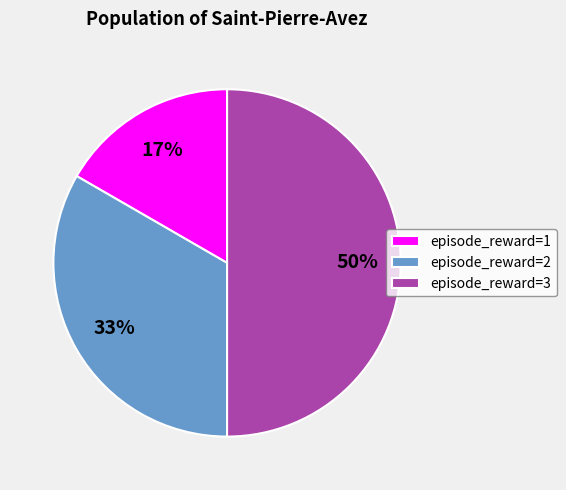

Count the number of slices in the pie.

3